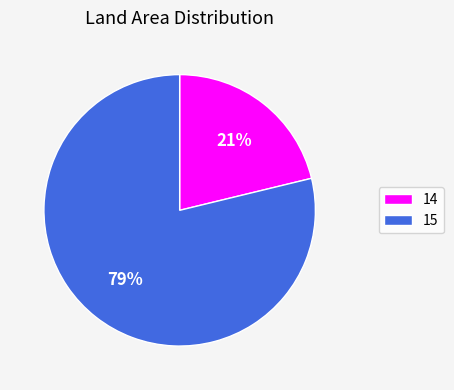

Rank the categories by value from highest to lowest.

15, 14